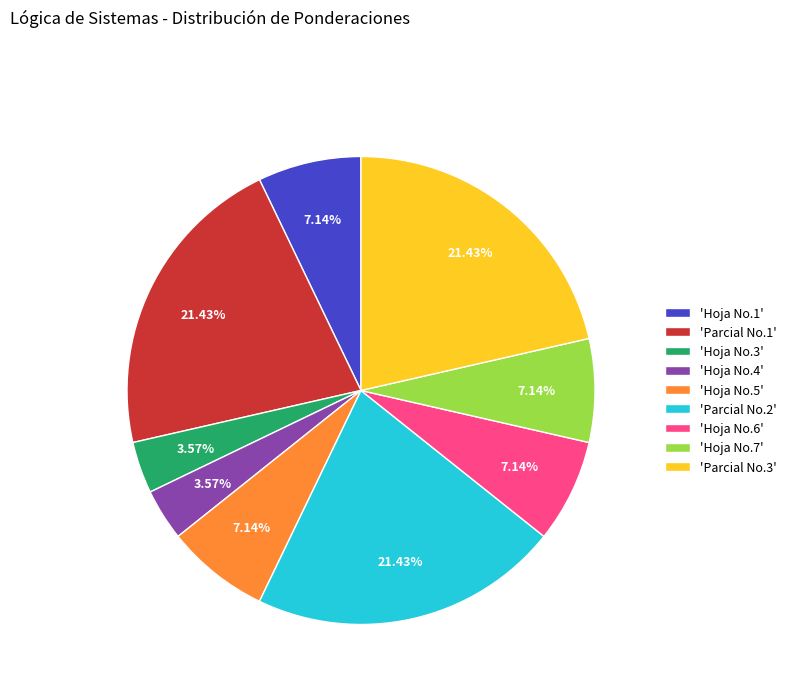

Is the sum of 'Hoja No.5' and 'Parcial No.3' greater than half?

No